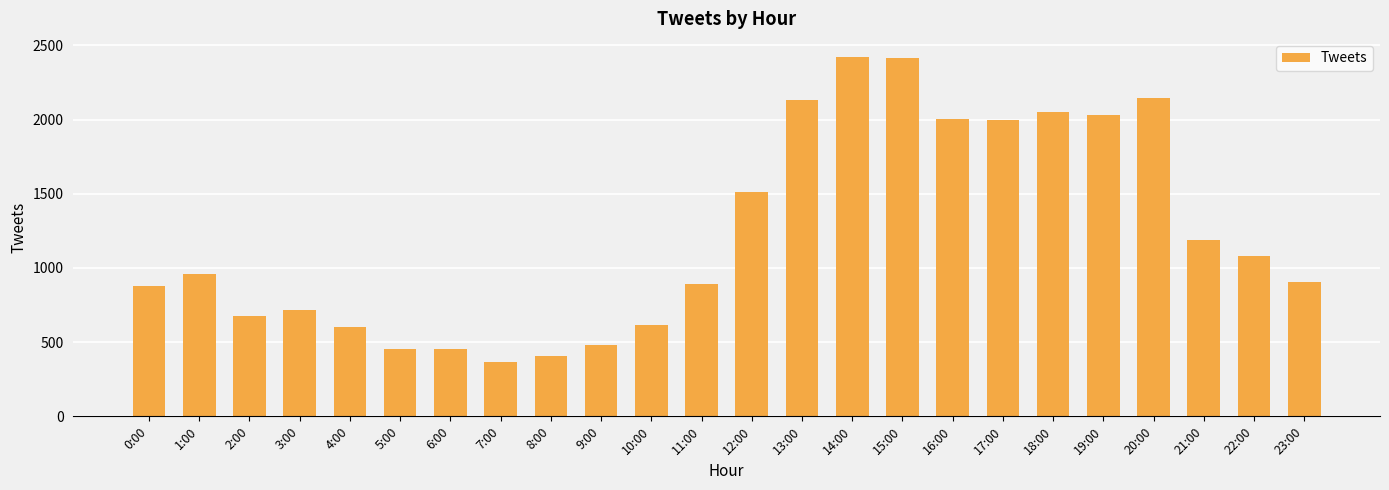

How many data points are less than 961?

12